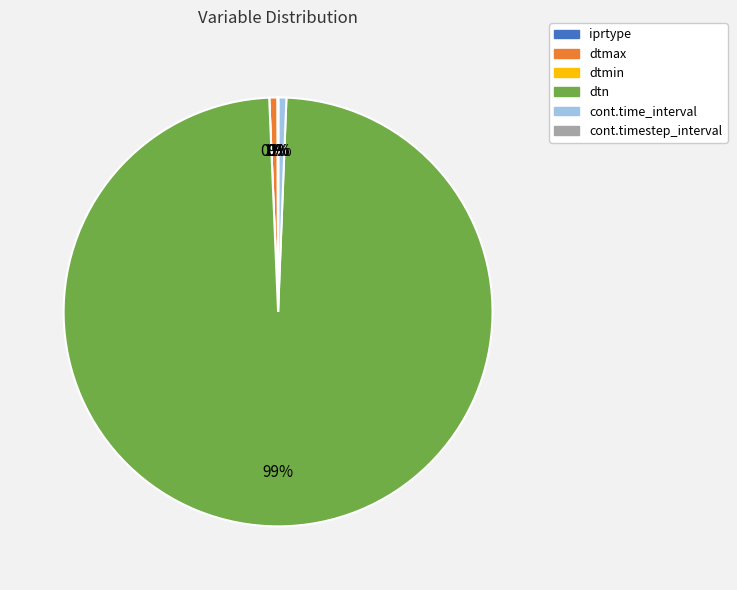

What is the total percentage of dtn and cont.timestep_interval?

98.7%